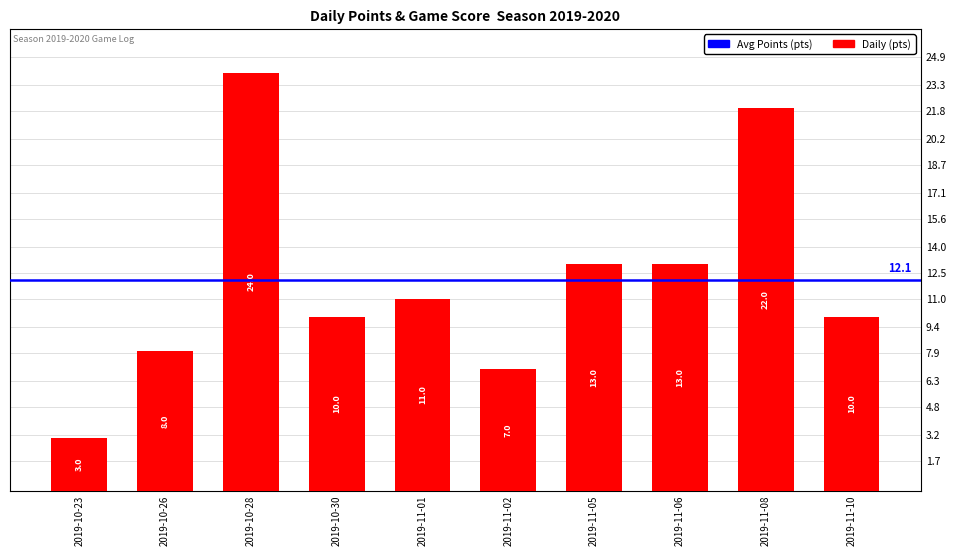

Which label corresponds to the smallest value in the chart?

2019-10-23